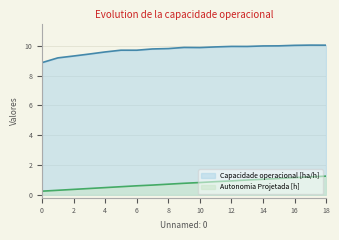

Reading left to right, transcribe all the data shown in this chart.

Capacidade operacional [ha/h]: 0=8.9	1=9.2	2=9.3	3=9.5	4=9.6	5=9.7	6=9.7	7=9.8	8=9.8	9=9.9	10=9.9	11=9.9	12=10.0	13=10.0	14=10.0	15=10.0	16=10.0	17=10.1	18=10.0
Autonomia Projetada [h]: 0=0.2	1=0.3	2=0.4	3=0.4	4=0.5	5=0.5	6=0.6	7=0.7	8=0.7	9=0.8	10=0.8	11=0.9	12=0.9	13=1.0	14=1.0	15=1.1	16=1.1	17=1.2	18=1.2